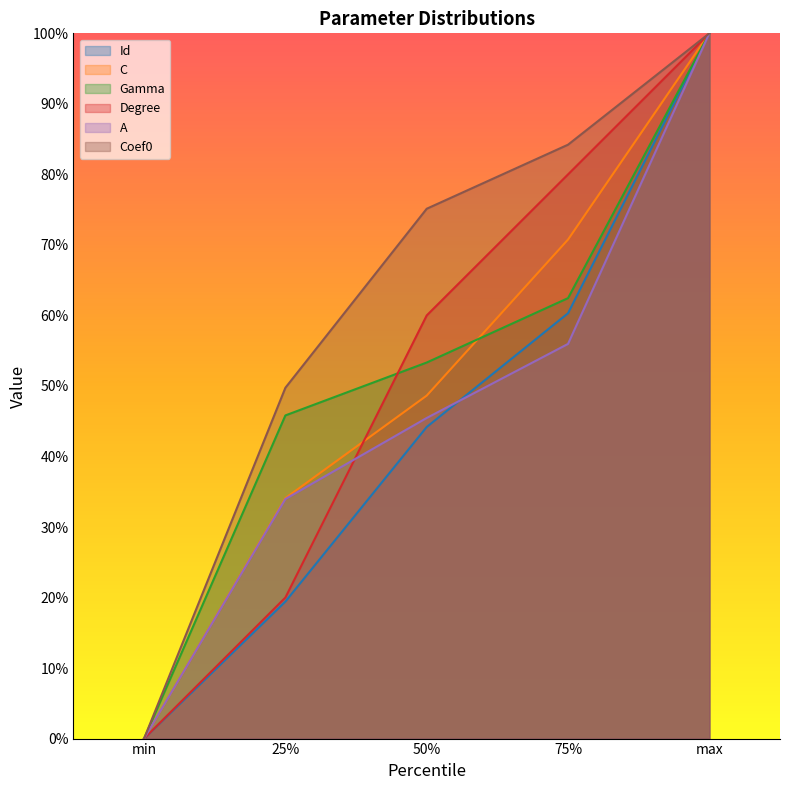

Does the chart display data point markers on the line(s)?

No